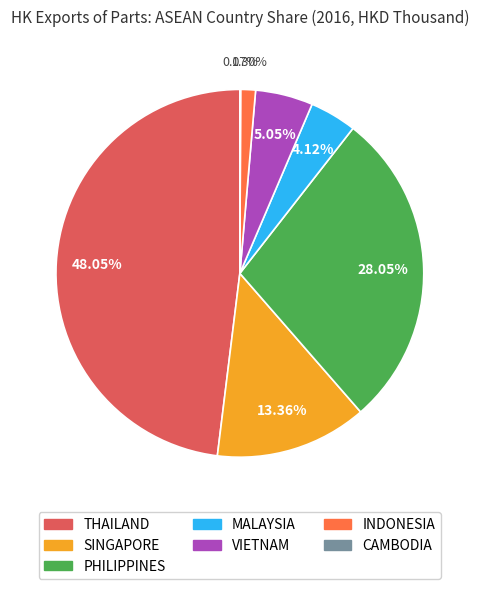

To the nearest percent, what is the difference between the largest and smallest slice percentages?

48%